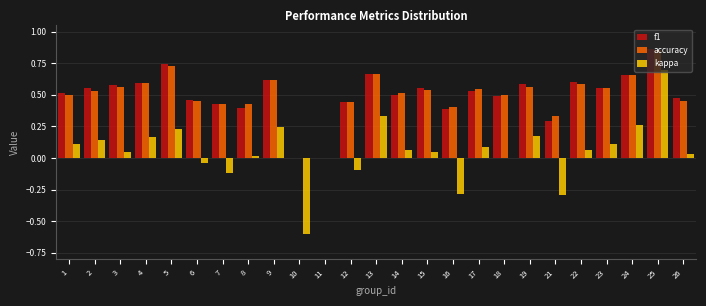

The f1 series shows 0.5 at 6. True or false?

True